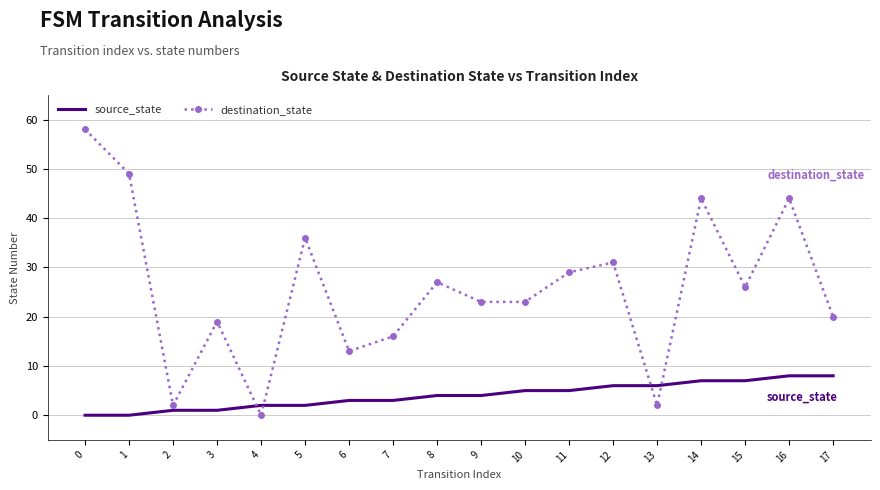

Between which two adjacent categories do destination_state and source_state first intersect?

3 and 4